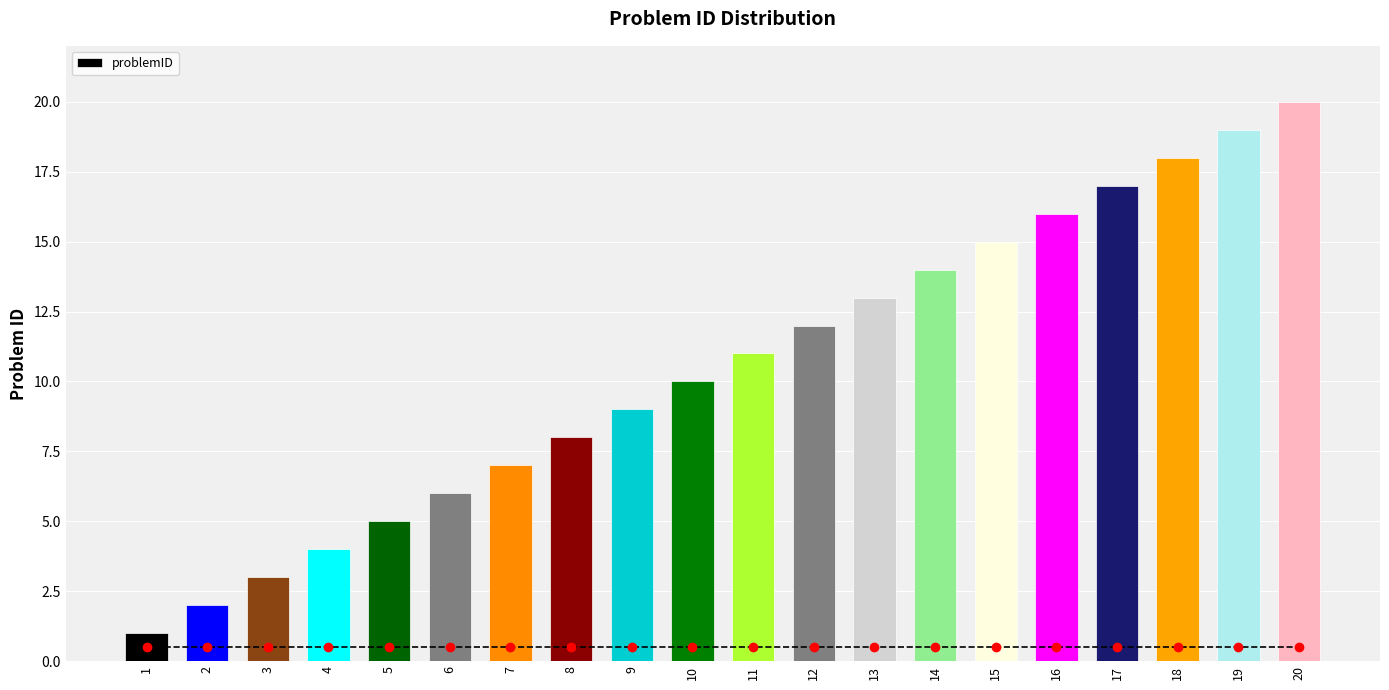

True or false: the data shows 5 at 5.

True